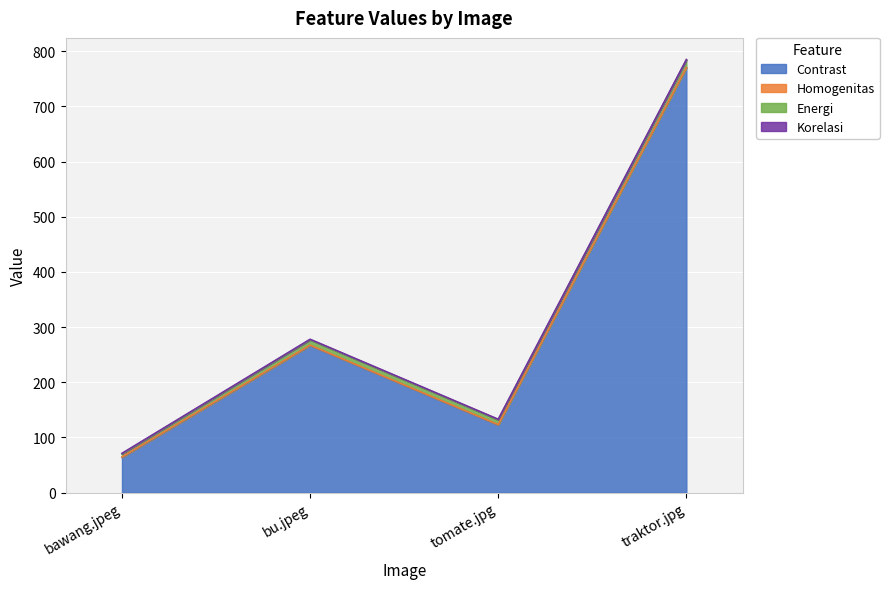

What is the value of the Contrast point at the 4th from the left?

770.3